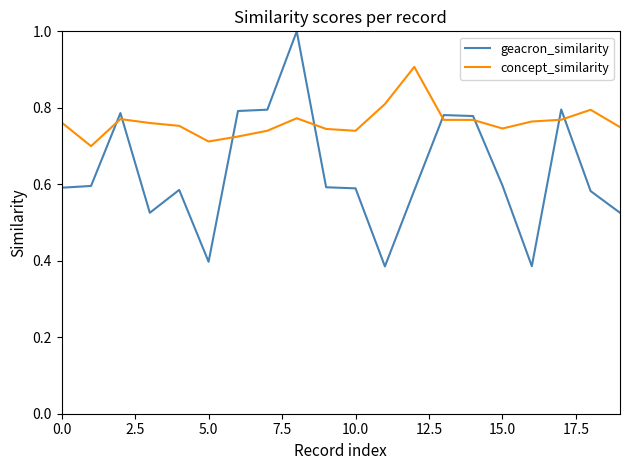

List the series in order of their overall mean, lowest first.

geacron_similarity, concept_similarity